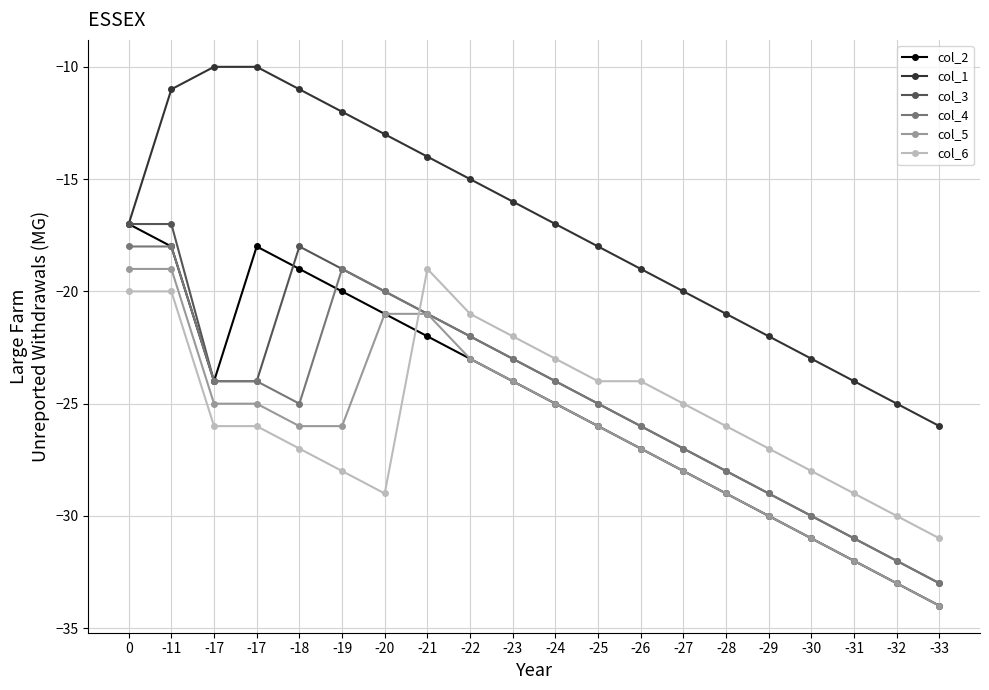

The value of col_1 at -22 is -15. True or false?

True